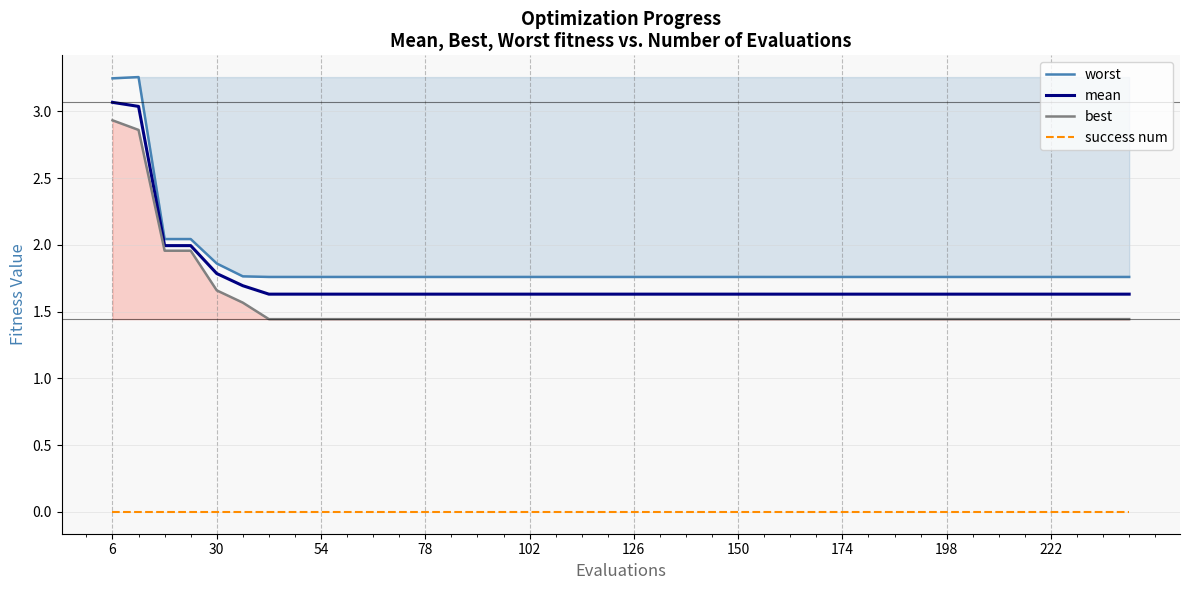

What is the minimum value for mean?

1.6